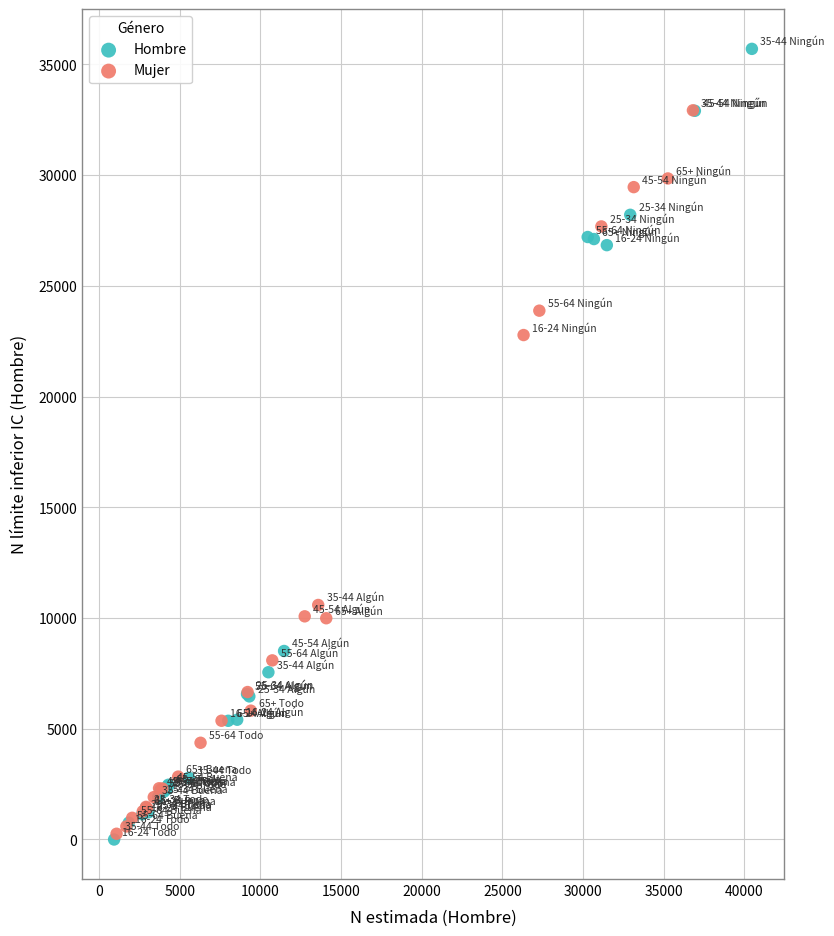

Which series has the widest spread of Y values?

Hombre